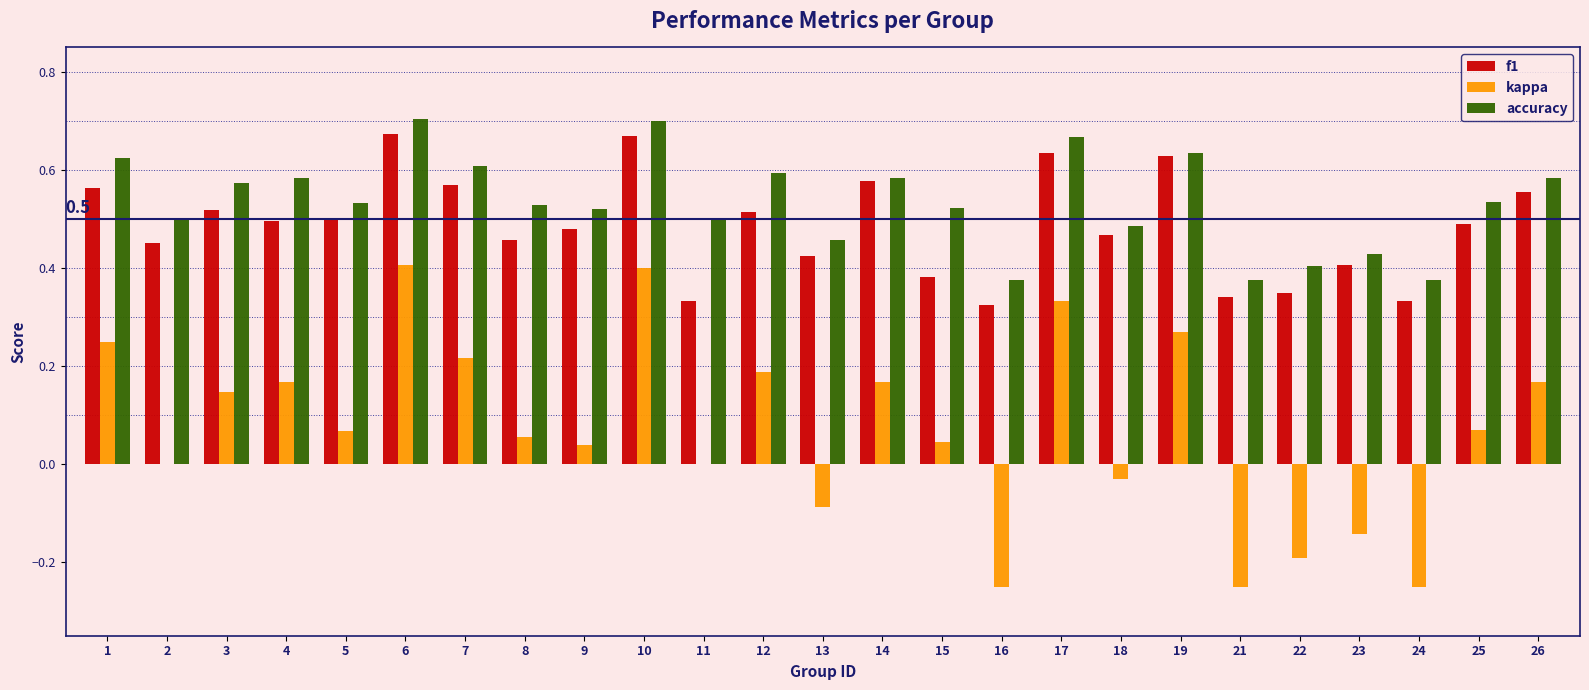

The value of kappa at 15 is 0.0. True or false?

True